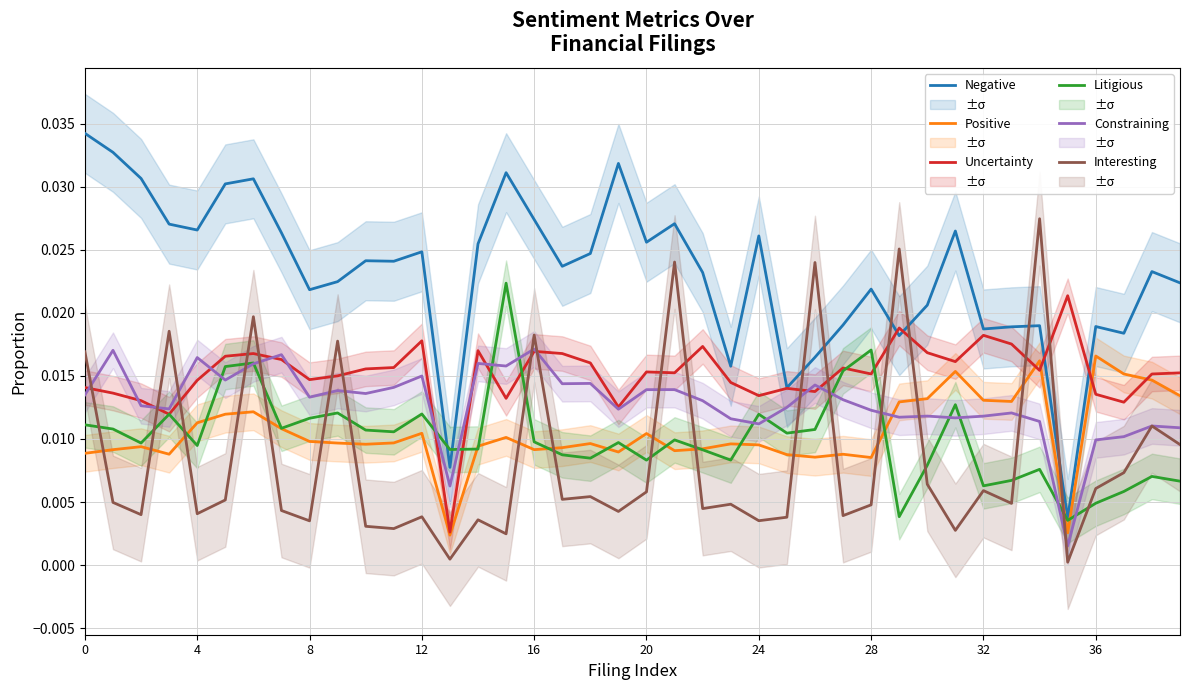

True or false: Negative and Positive cross at least once.

False